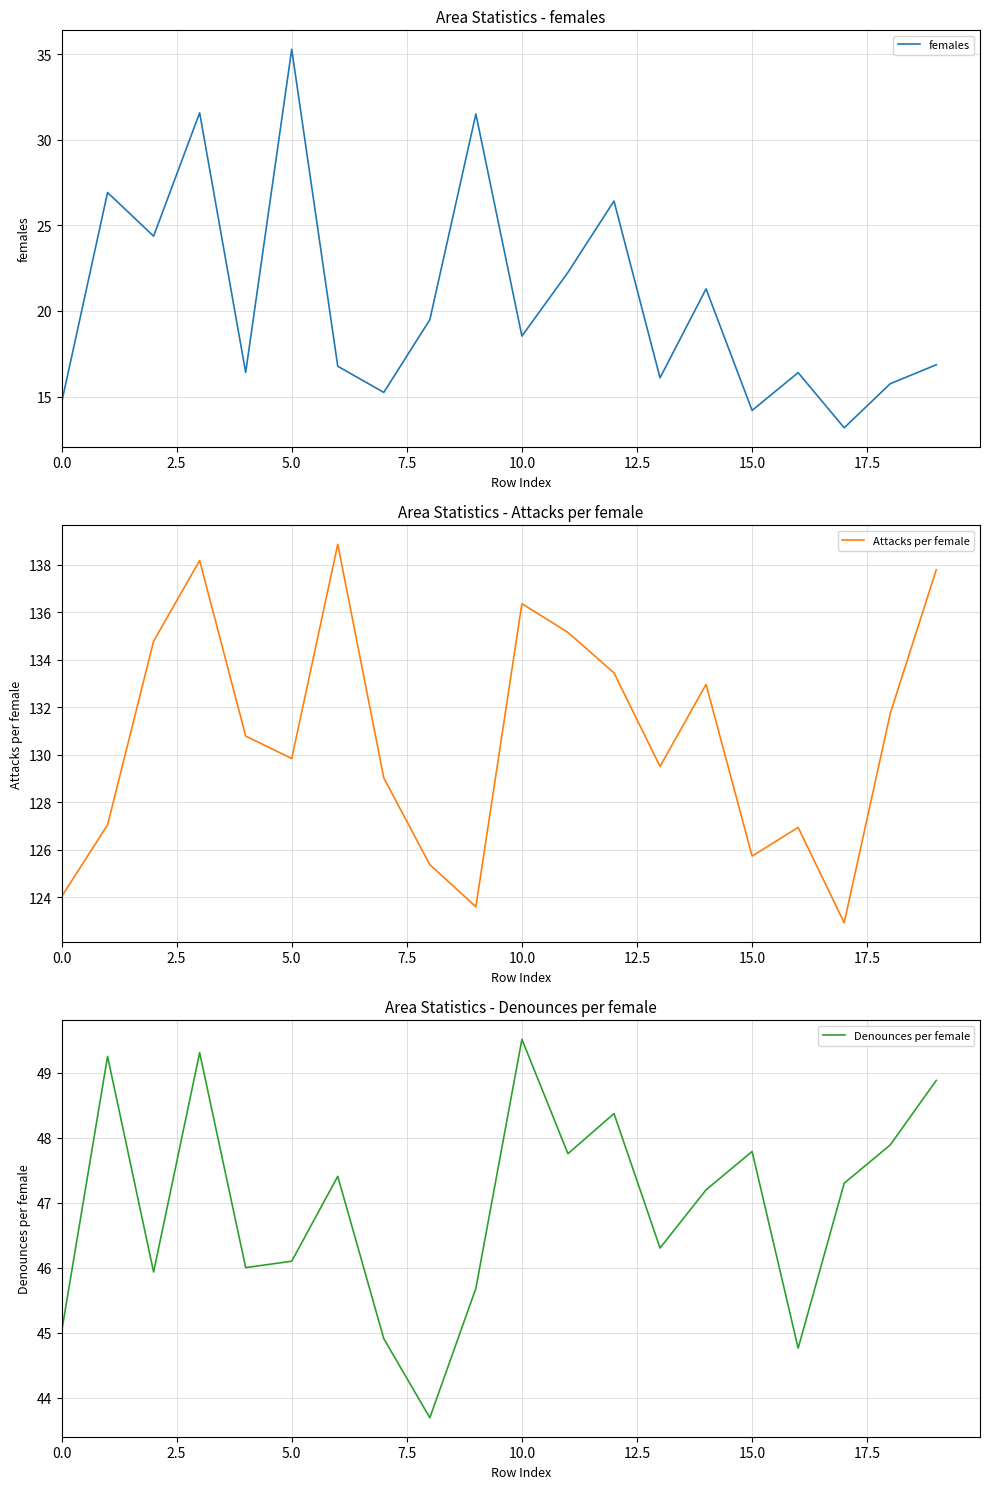

Where is Attacks per female nearest to the value 130?

5.0